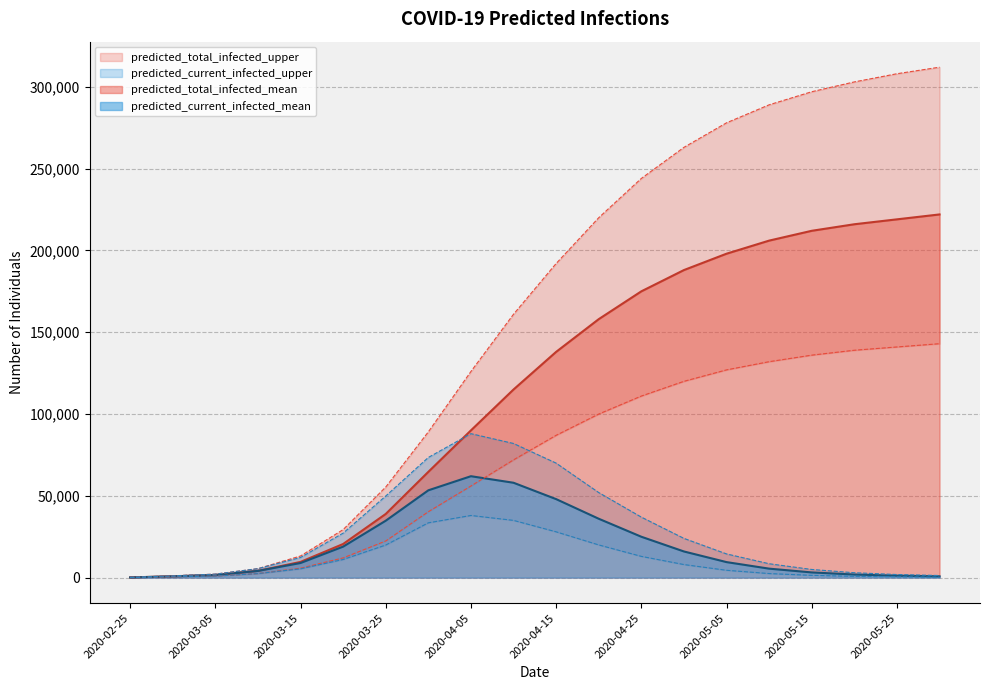

True or false: predicted_total_infected_upper has more than 2 points higher than both neighbors.

False